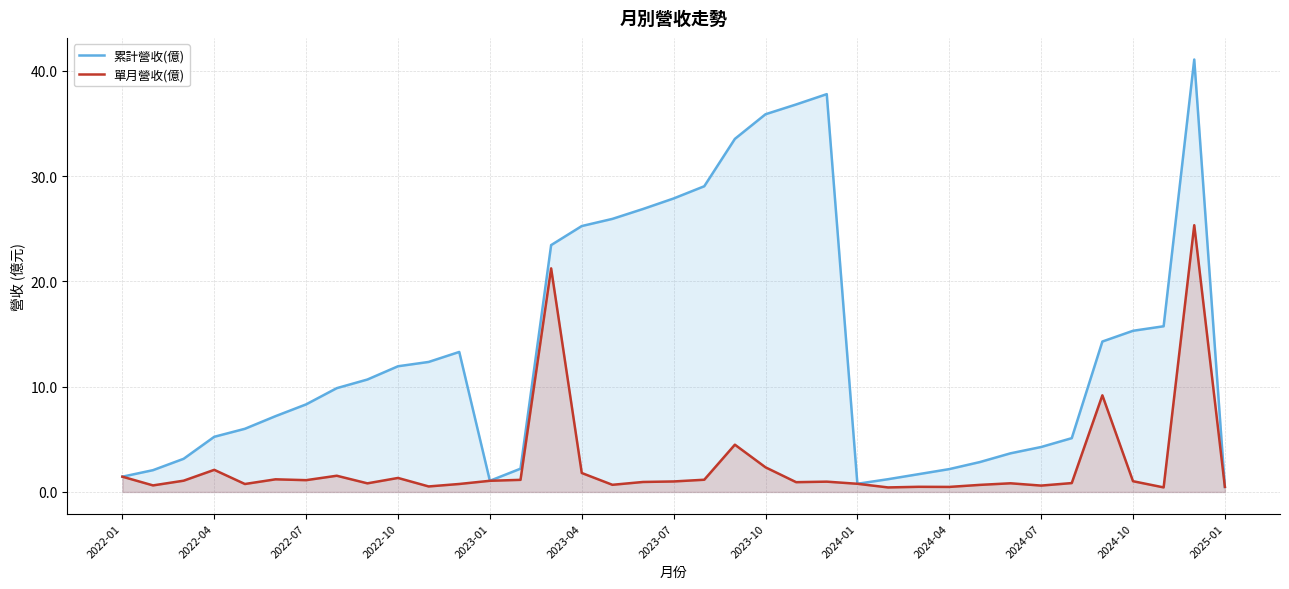

Which series has the largest total across all categories?

累計營收(億)